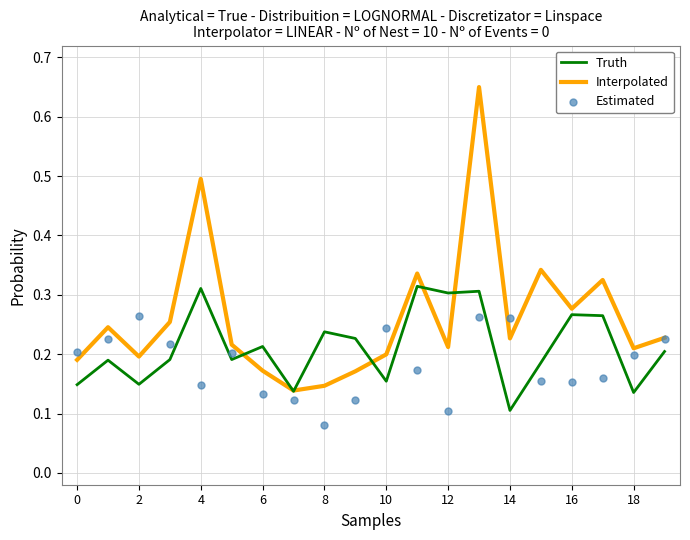

Is the value of Interpolated at 18 greater than the value of Truth at 18?

Yes